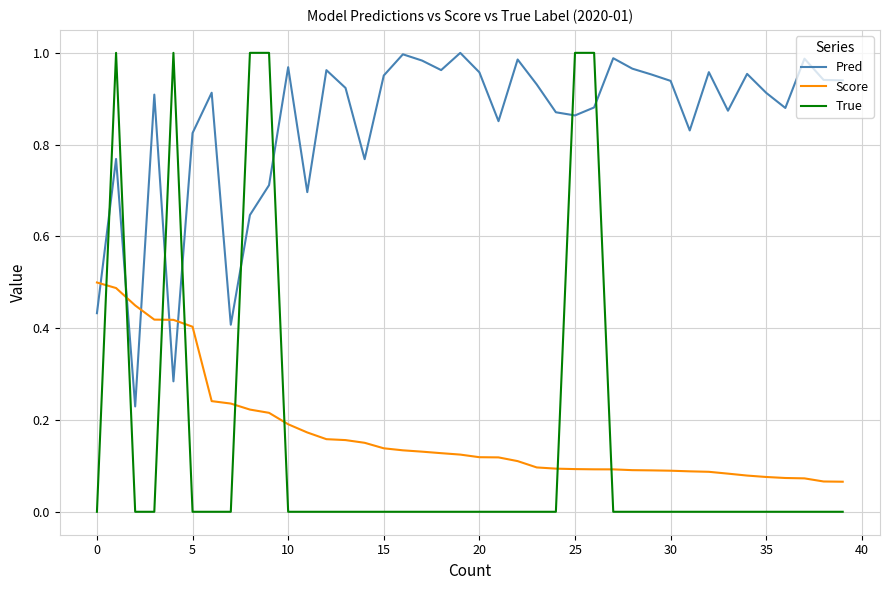

After their last crossing, which series has the higher values: Pred or True?

Pred